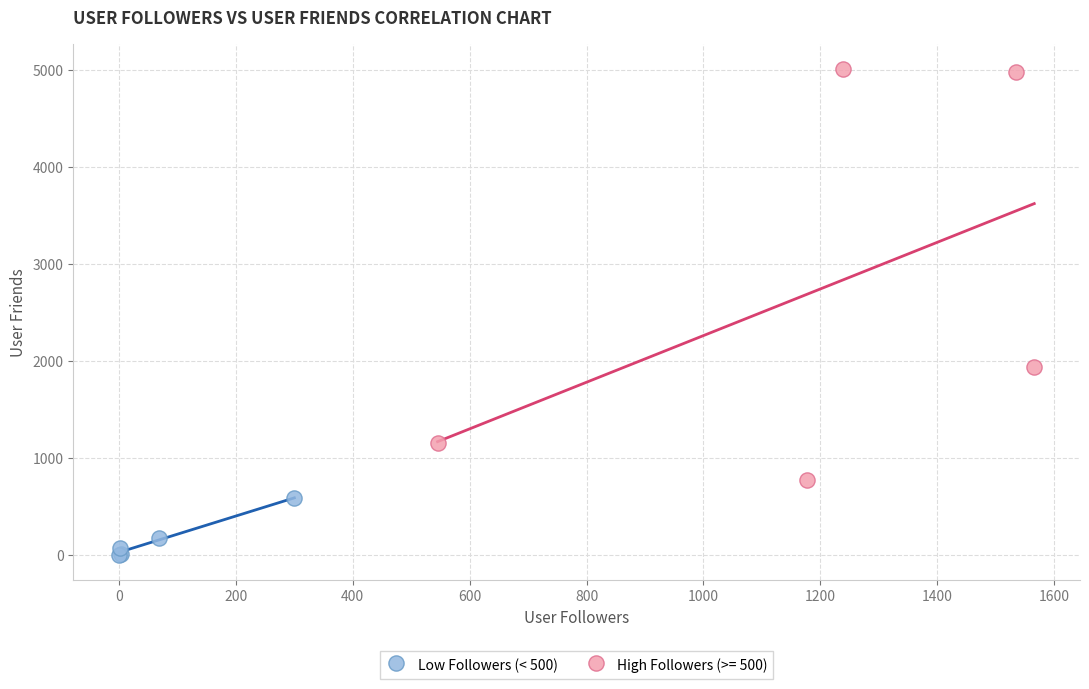

Which series contains the lowest Y value?

Low Followers (< 500)